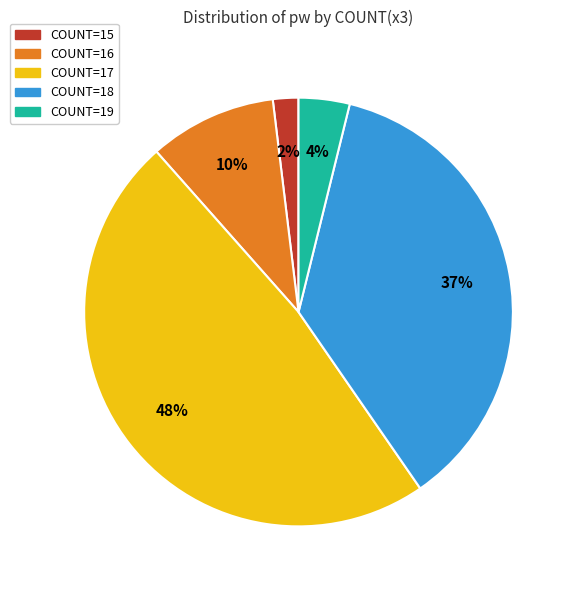

Is there a majority slice in this chart?

No